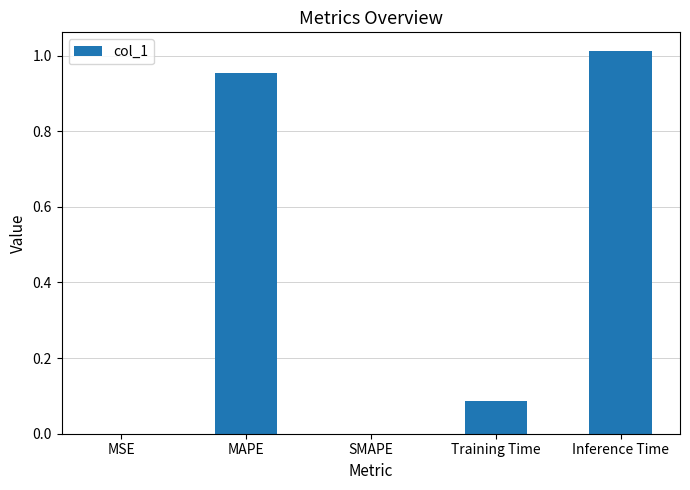

Which label corresponds to the largest value in the chart?

Inference Time